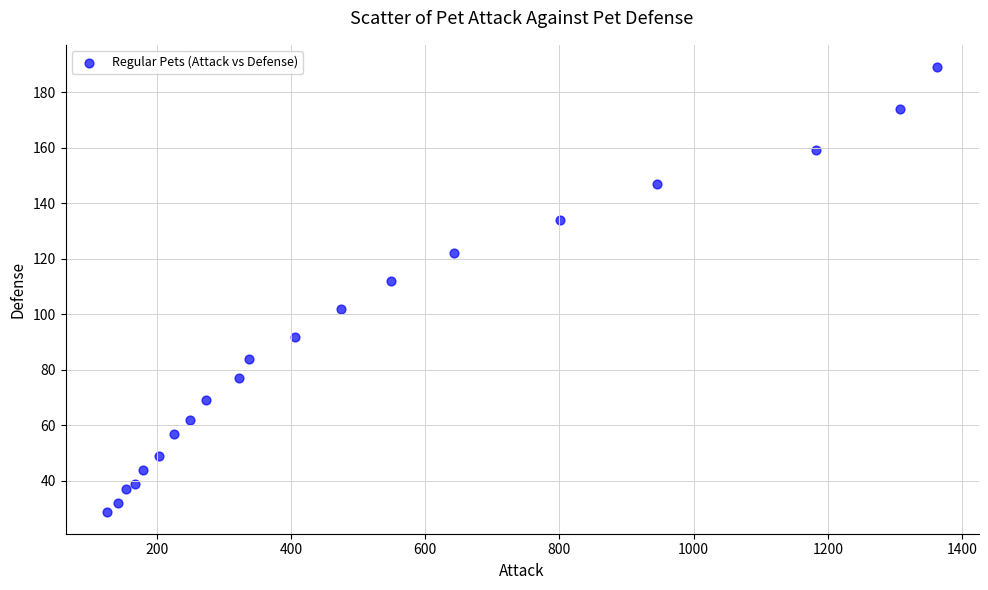

What Y value in the scatter plot is closest to 109?

112